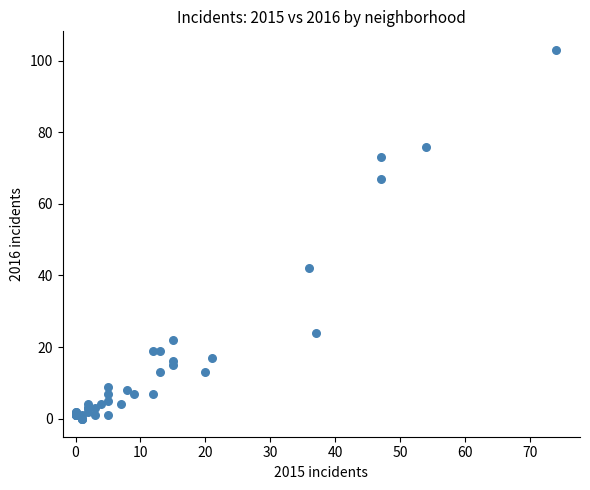

What Y value in the scatter plot is closest to 51?

42